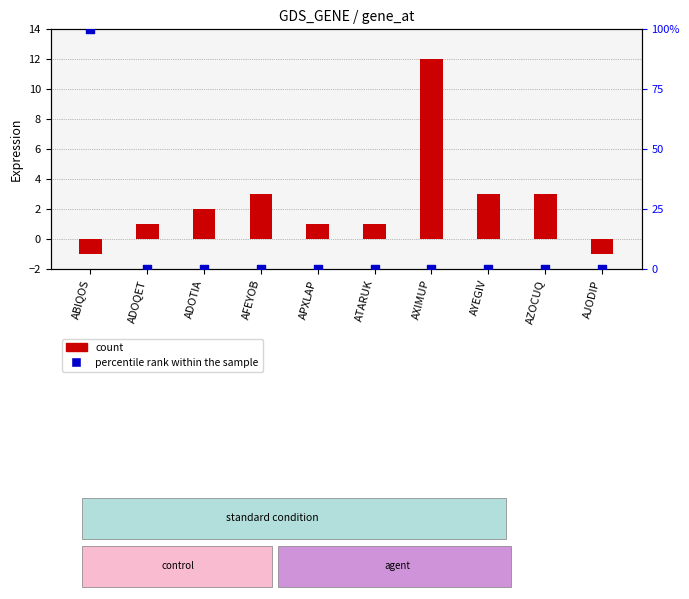

At how many categories does at least one series exceed 79?

1